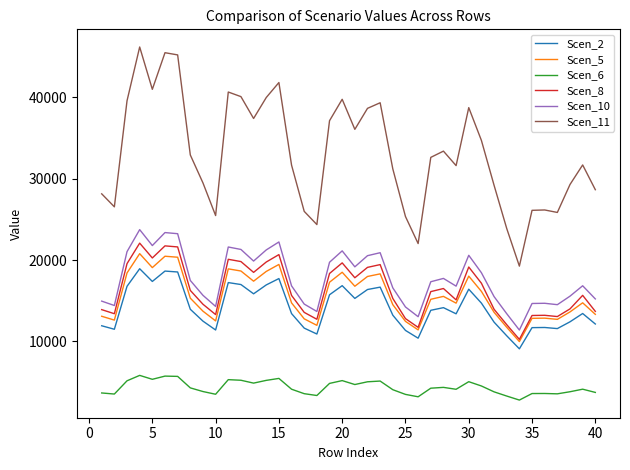

True or false: Scen_8 and Scen_10 intersect in this chart.

False